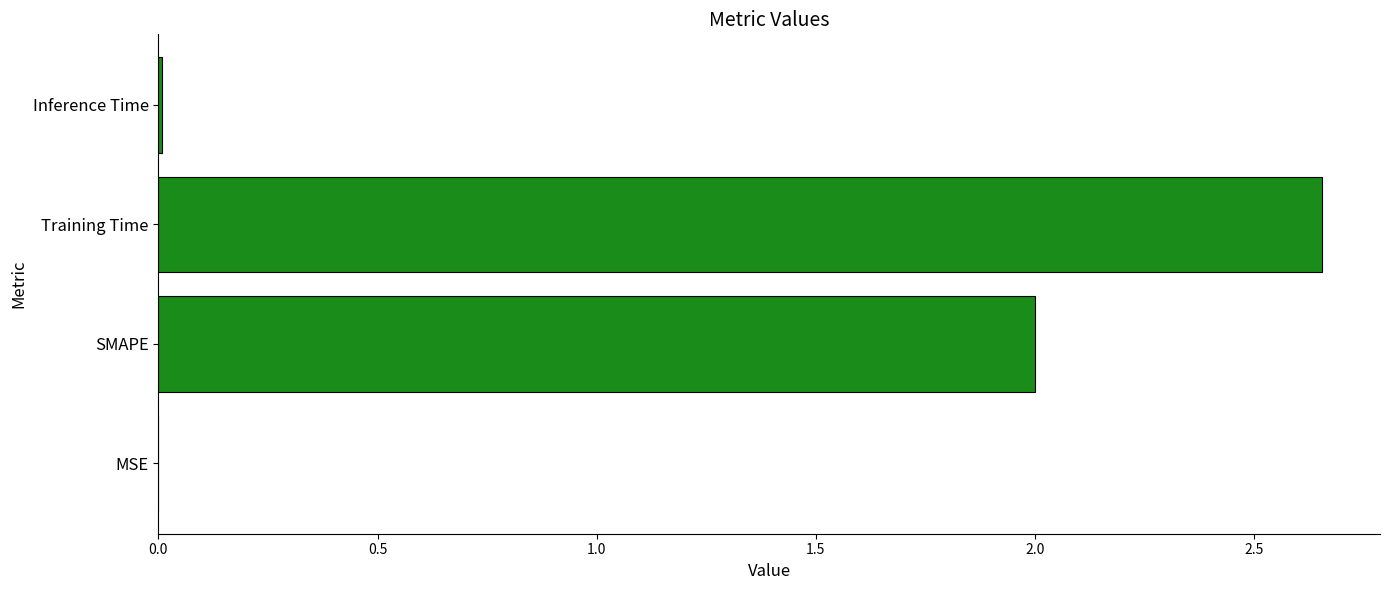

Between MSE and Training Time, which is larger?

Training Time